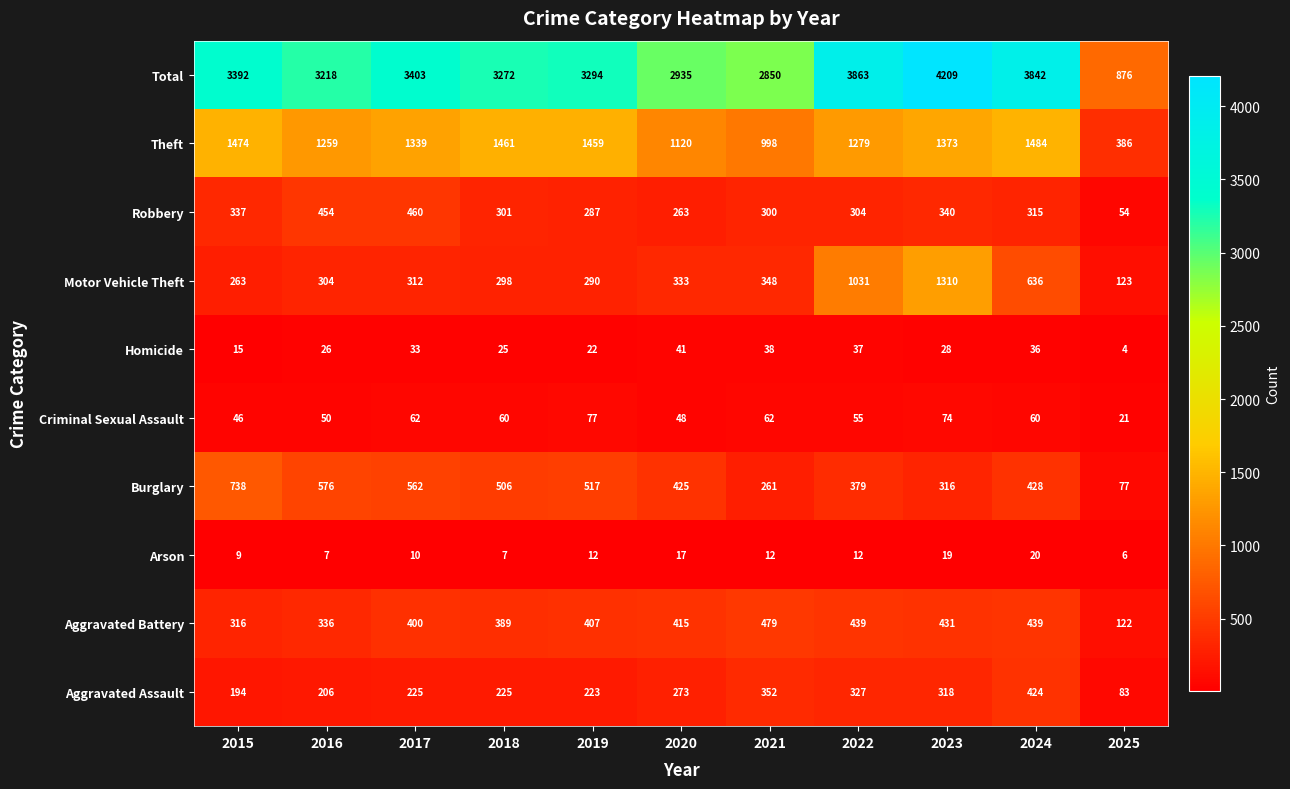

Rank the series at 2022 from lowest to highest value.

Arson, Homicide, Criminal Sexual Assault, Robbery, Aggravated Assault, Burglary, Aggravated Battery, Motor Vehicle Theft, Theft, Total